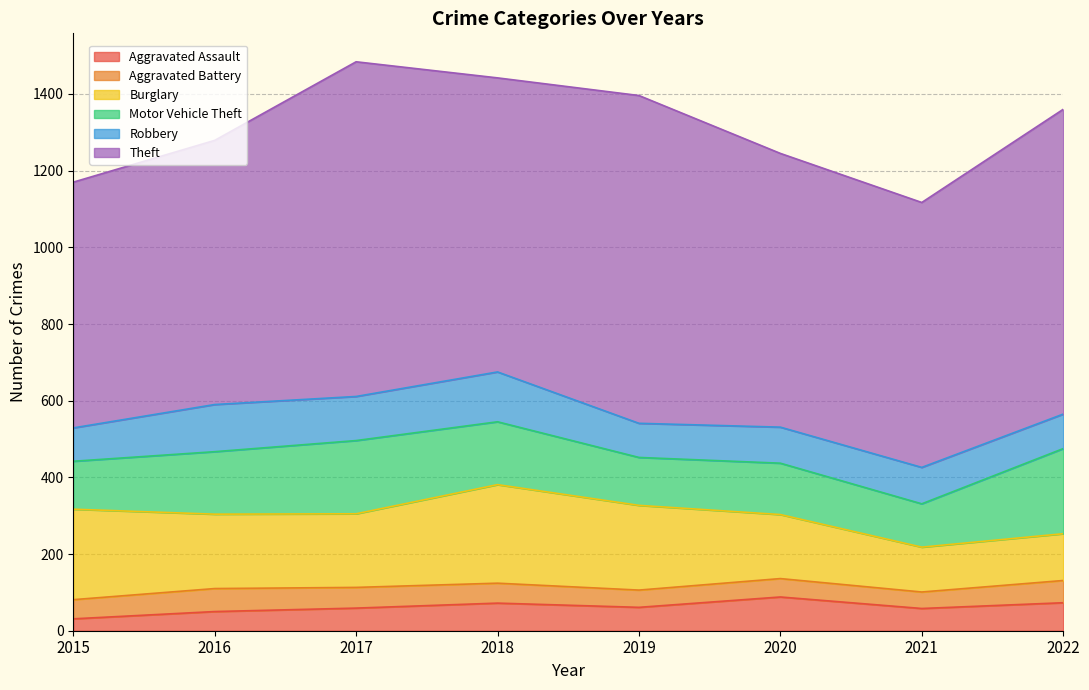

Reading left to right, transcribe all the data shown in this chart.

Aggravated Assault: 2015=31	2016=50	2017=59	2018=72	2019=61	2020=88	2021=58	2022=73
Aggravated Battery: 2015=50	2016=60	2017=54	2018=52	2019=45	2020=48	2021=43	2022=58
Burglary: 2015=236	2016=194	2017=192	2018=257	2019=221	2020=167	2021=117	2022=122
Motor Vehicle Theft: 2015=125	2016=163	2017=191	2018=164	2019=125	2020=134	2021=113	2022=222
Robbery: 2015=87	2016=123	2017=115	2018=130	2019=89	2020=94	2021=95	2022=90
Theft: 2015=641	2016=689	2017=873	2018=767	2019=855	2020=714	2021=691	2022=795